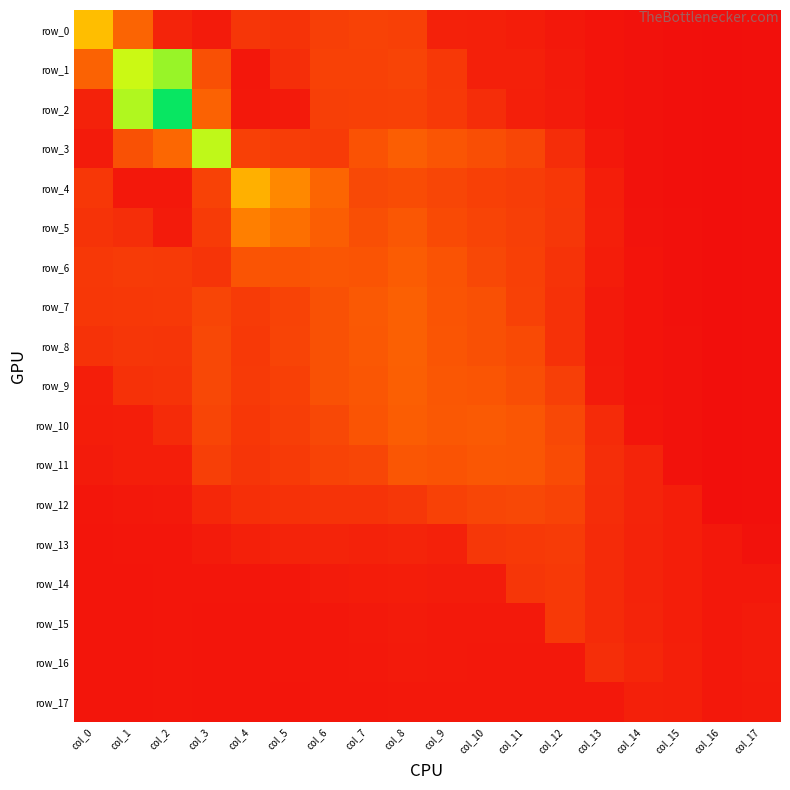

What is the difference between the highest and lowest values at col_12?

0.9